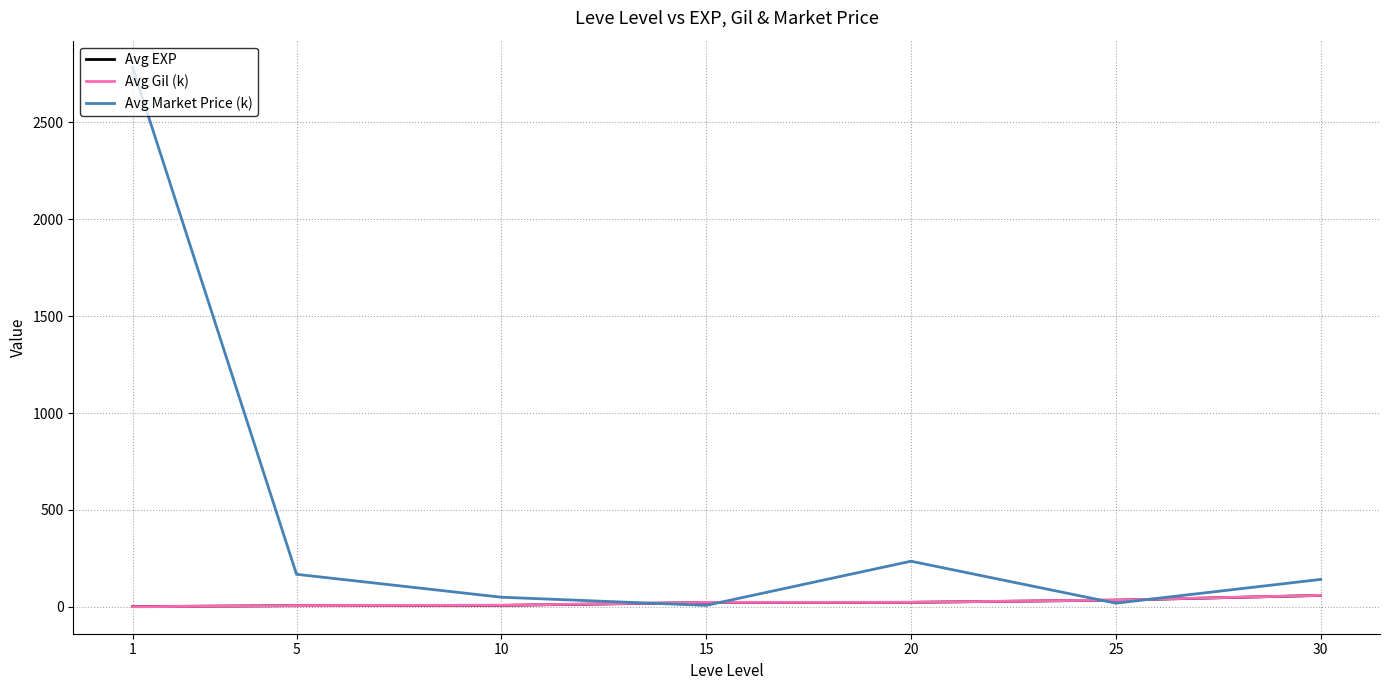

Which series changed the most between 1 and 30?

Avg Market Price (k)